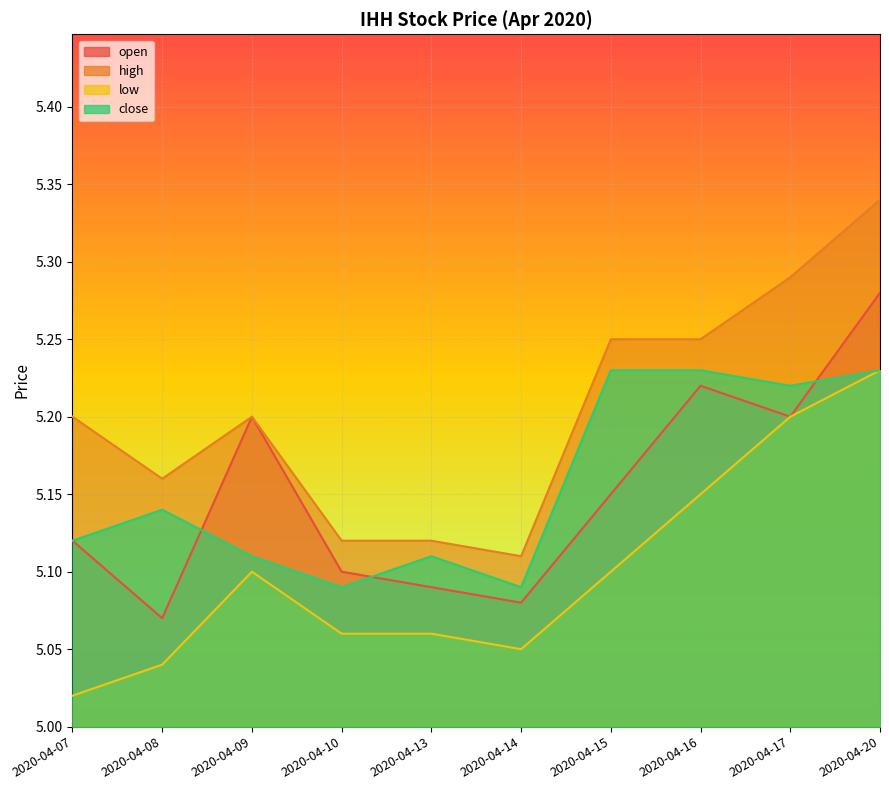

Which category has the highest value in the low series?

2020-04-20